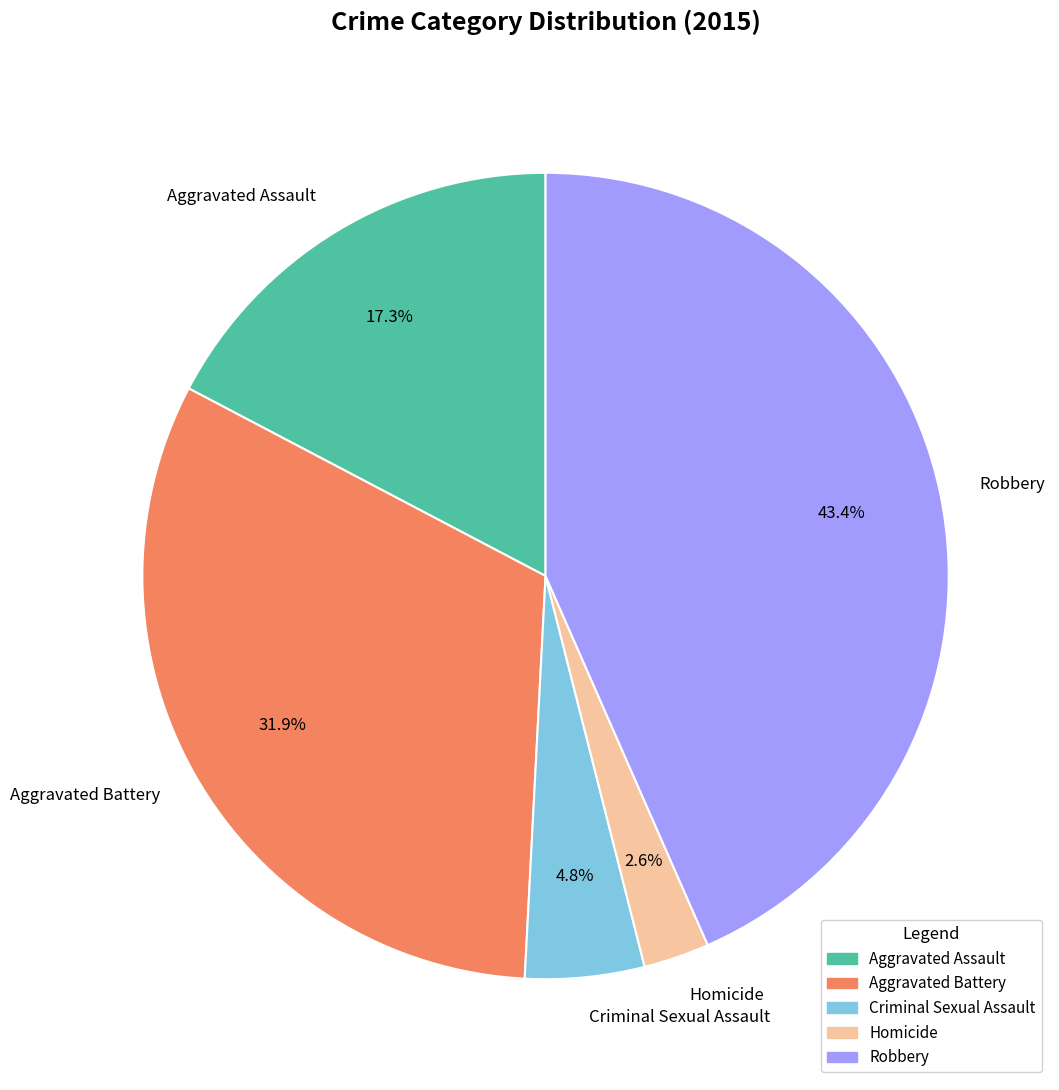

Count the number of slices in the pie.

5